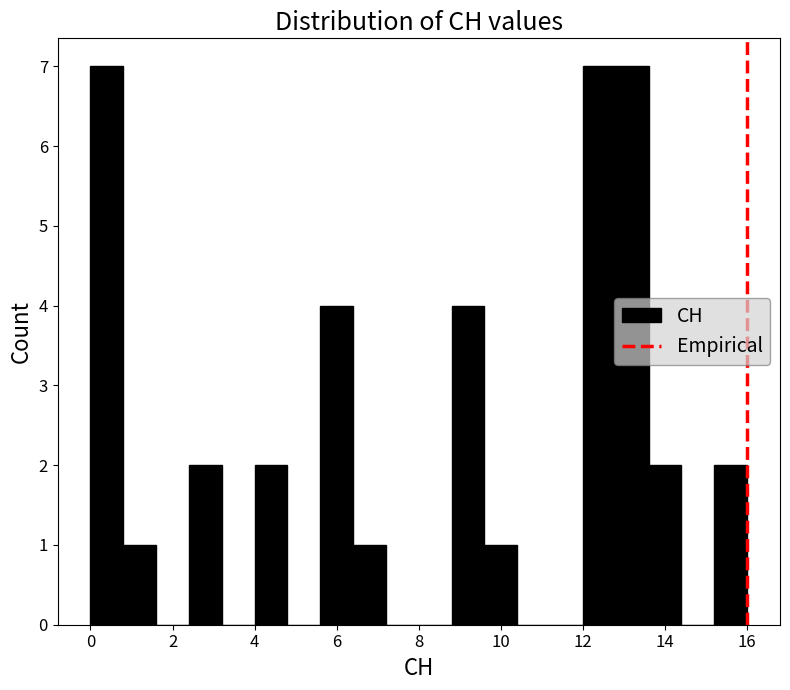

Reading left to right, list every bar in this chart as the range it spans on the x-axis followed by its height. The values are not printed on the chart, so give them approximately, as read against the axis.

0.0 to 0.8: 7
0.8 to 1.6: 1
1.6 to 2.4: 0
2.4 to 3.2: 2
3.2 to 4.0: 0
4.0 to 4.8: 2
4.8 to 5.6: 0
5.6 to 6.4: 4
6.4 to 7.2: 1
7.2 to 8.0: 0
8.0 to 8.8: 0
8.8 to 9.6: 4
9.6 to 10.4: 1
10.4 to 11.2: 0
11.2 to 12.0: 0
12.0 to 12.8: 7
12.8 to 13.6: 7
13.6 to 14.4: 2
14.4 to 15.2: 0
15.2 to 16.0: 2